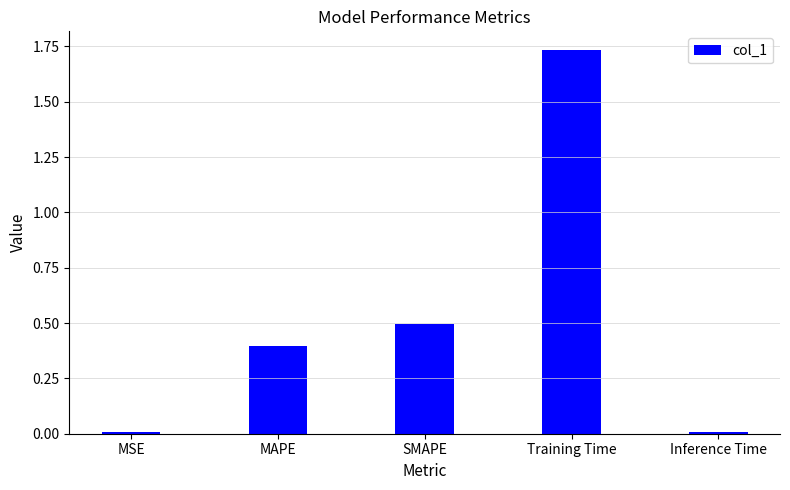

Is it true that the value at MAPE is 0.2?

False